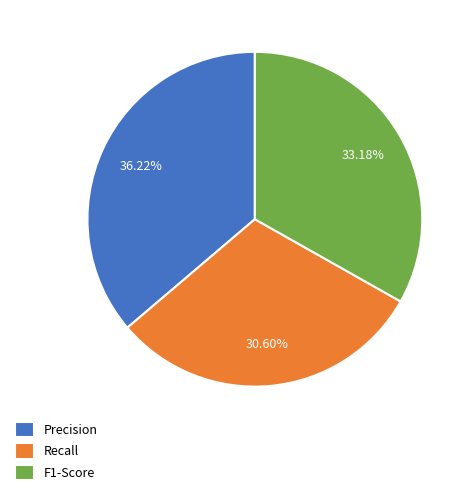

How many slices are in this pie chart?

3